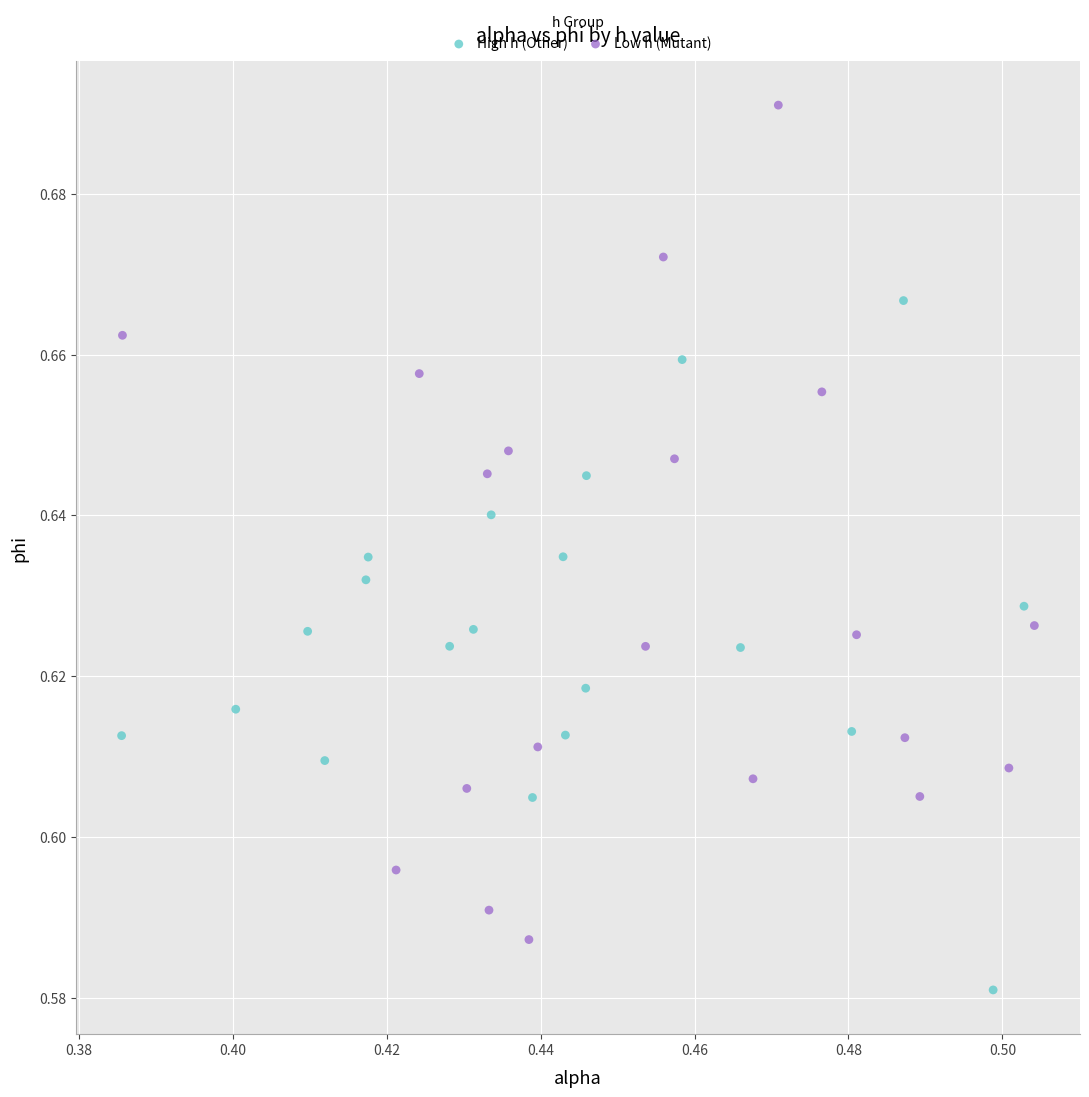

Which series contains the lowest Y value?

High h (Other)